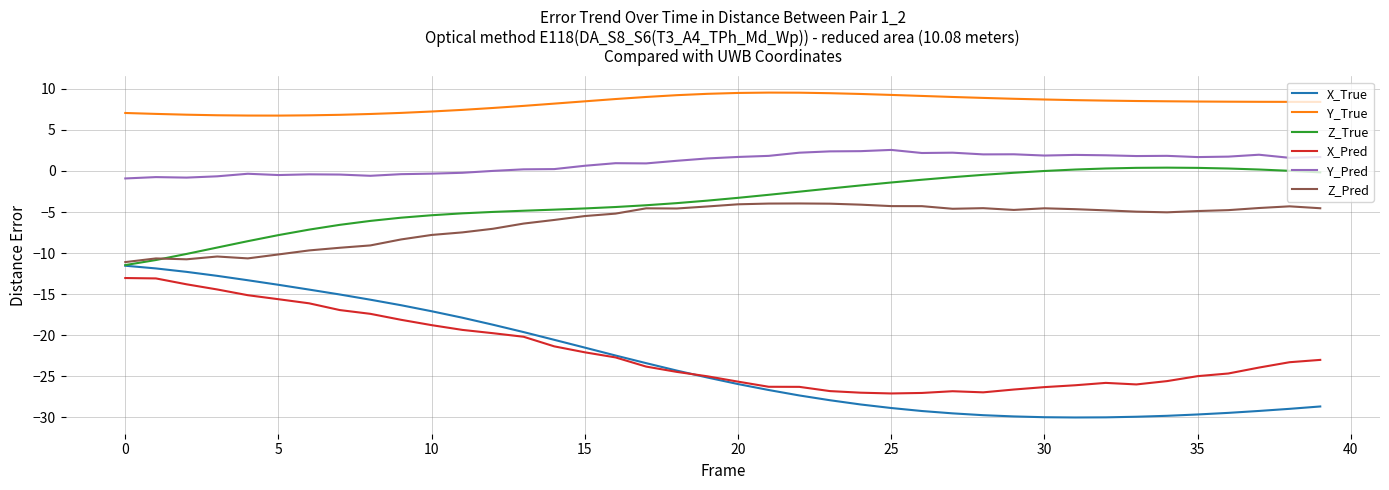

In Y_Pred, how many points are higher than both neighbors (excluding endpoints)?

10